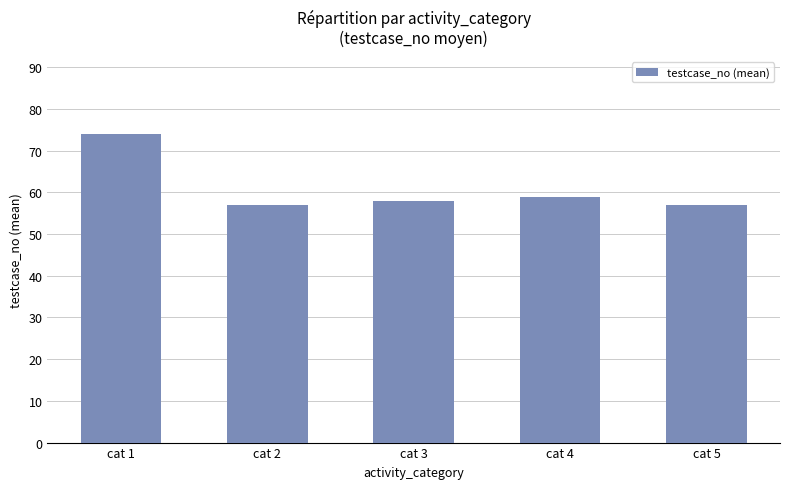

What is the difference between the values at cat 3 and cat 1?

16